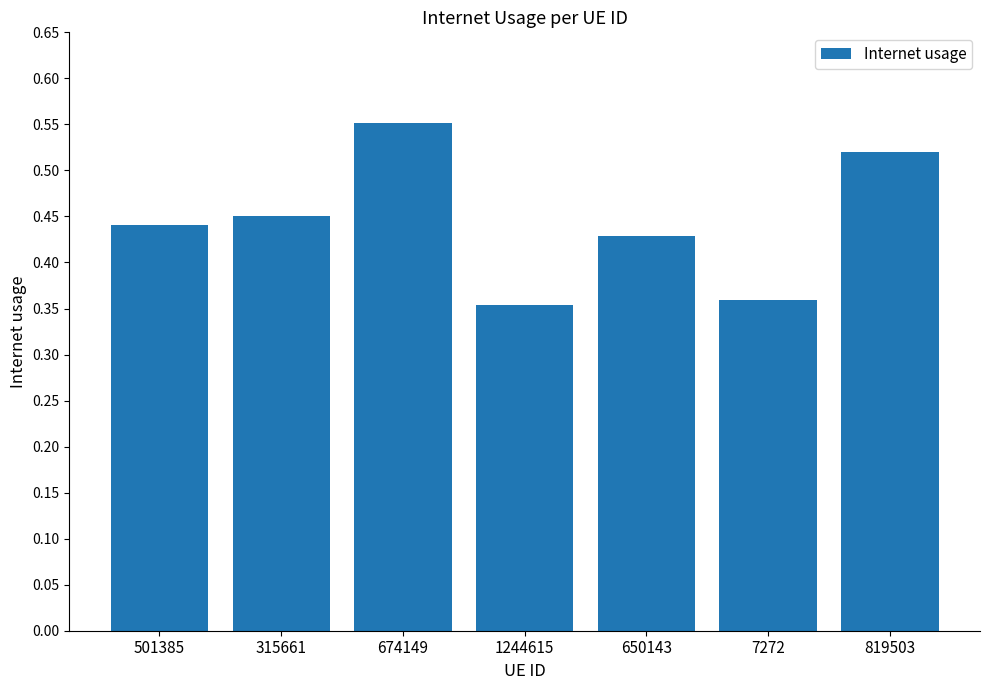

The value at 650143 is 0.2. True or false?

False